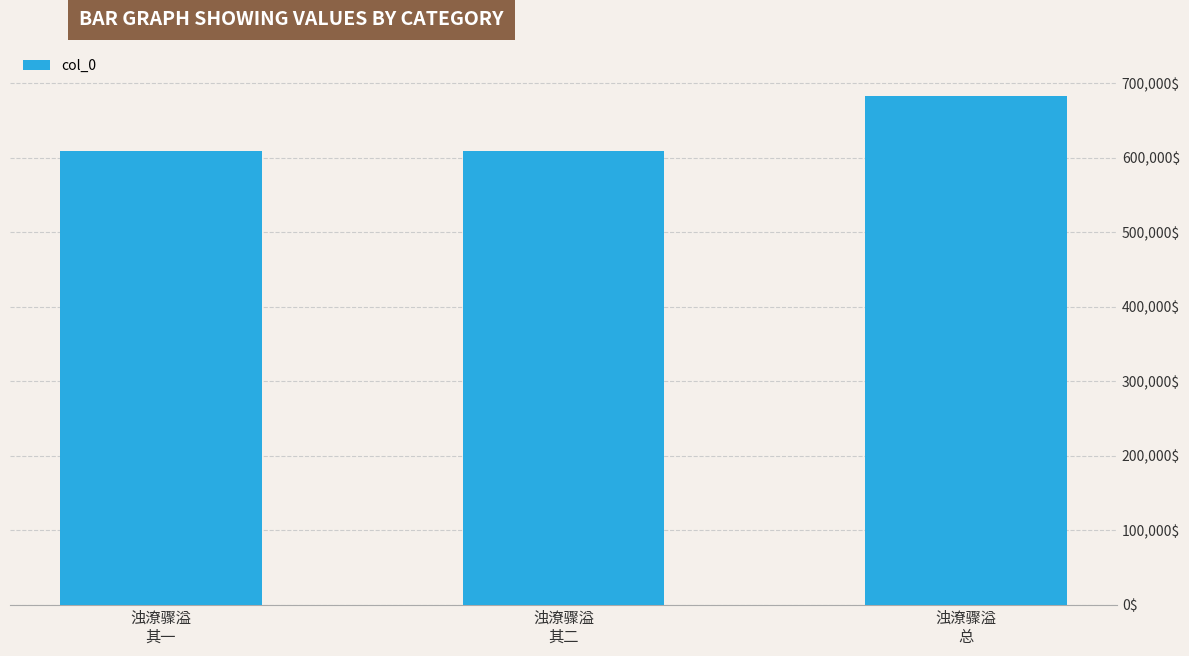

How many bars are there in total?

3